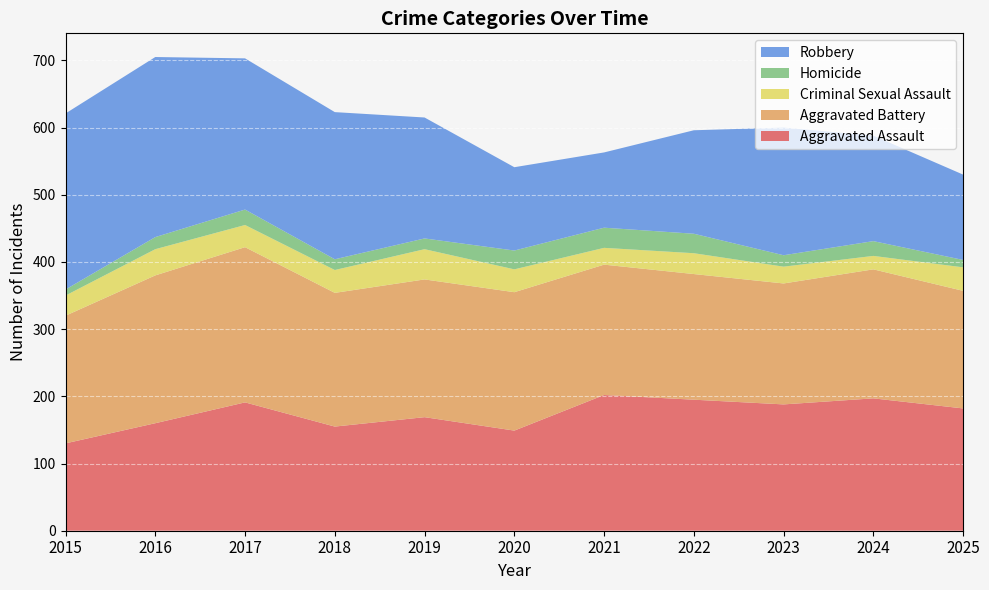

Reading left to right, list all the values displayed in this chart.

Aggravated Assault: 130	160	191	155	169	149	202	195	188	197	182
Aggravated Battery: 190	220	231	199	205	206	194	187	180	192	175
Criminal Sexual Assault: 30	39	33	34	45	34	25	31	25	20	35
Homicide: 9	18	23	16	16	28	30	29	17	22	11
Robbery: 262	268	225	219	180	124	112	154	190	157	127